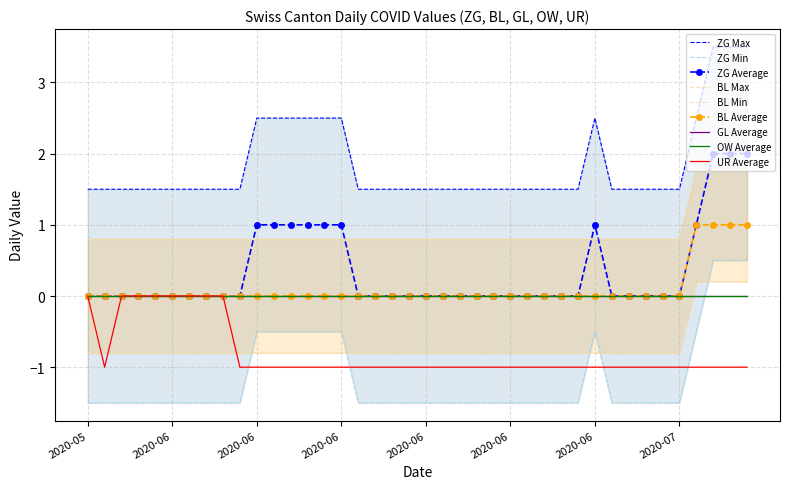

Is the value of GL at 2020-07-19 greater than the value of ZG at 2020-06-21?

No